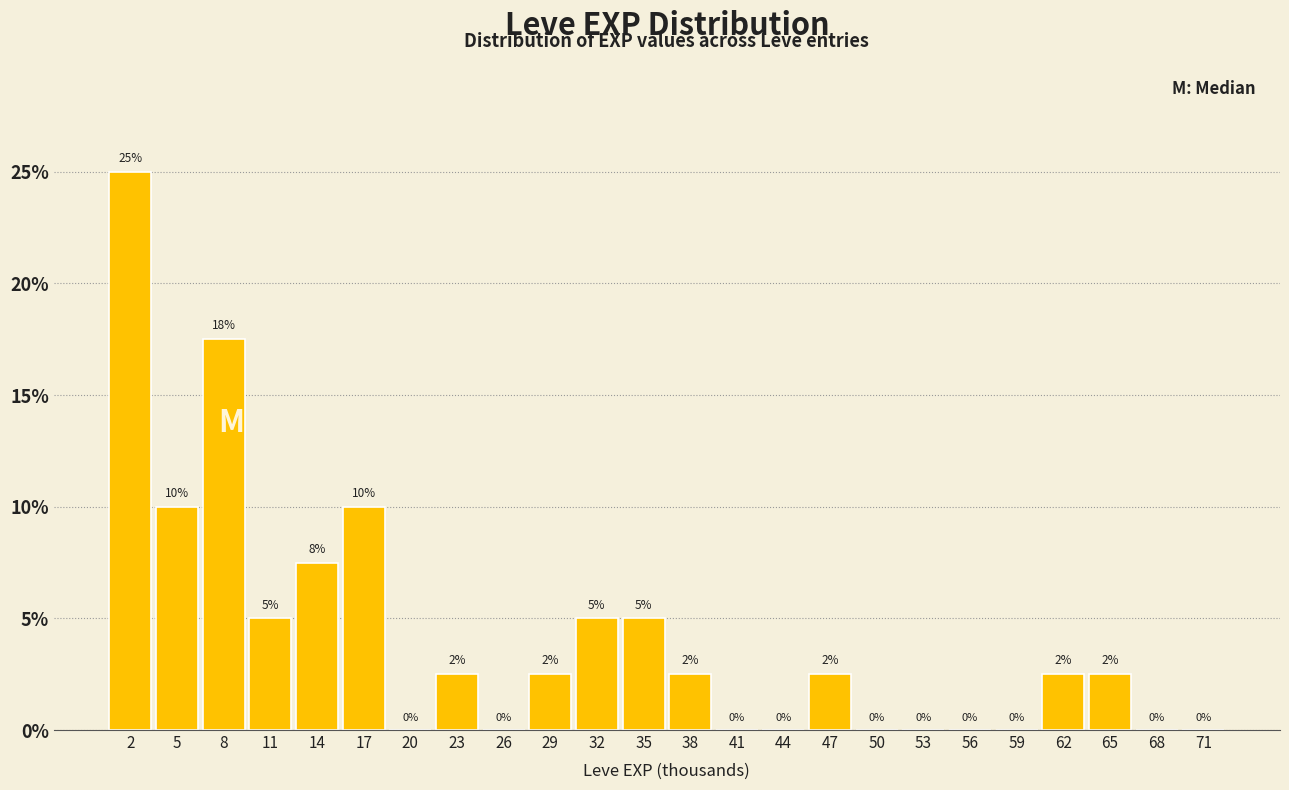

Which range on the x-axis has the tallest bar?

1 to 4